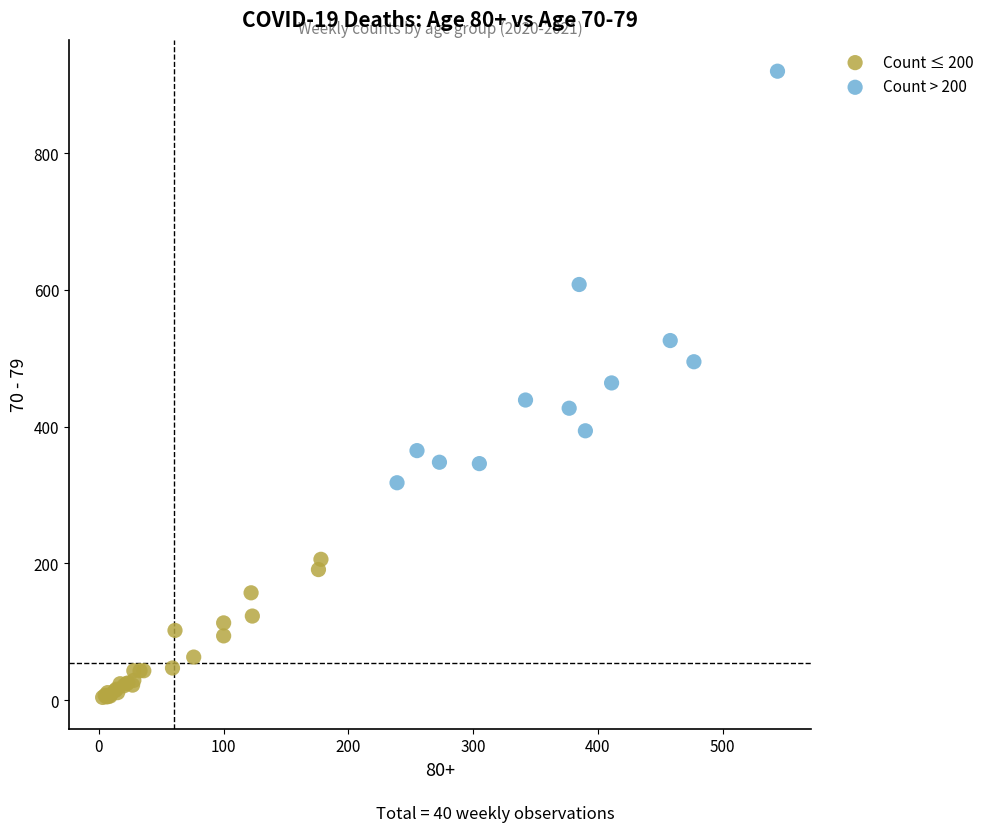

What are all the series names shown in the legend?

Count ≤ 200, Count > 200